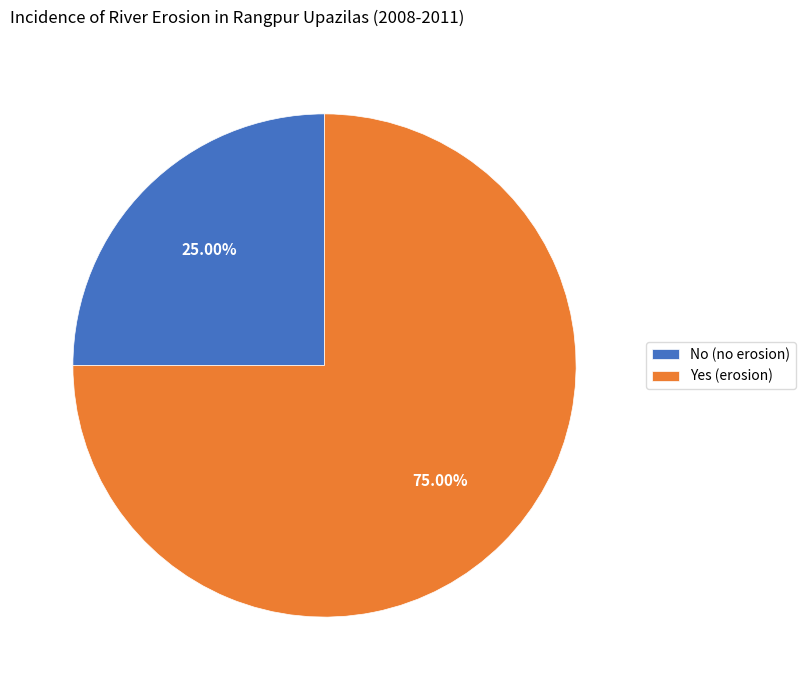

Does Yes (erosion) represent more than half of the total?

Yes